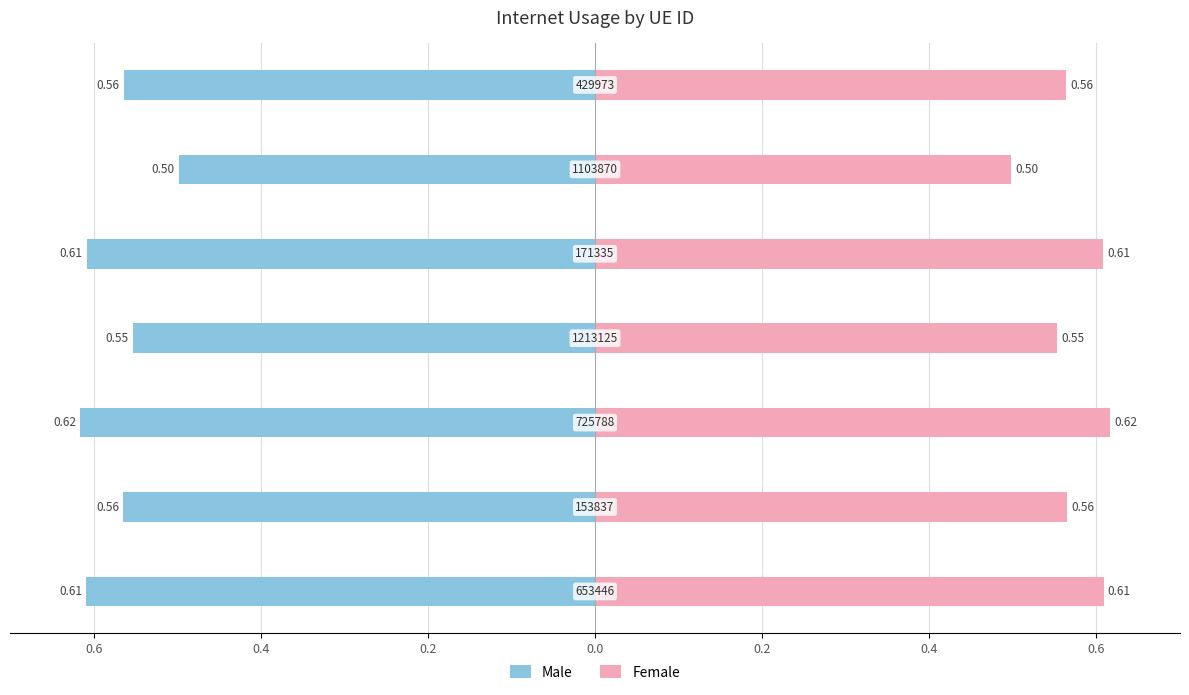

Between 0.2 and 0.0, which series saw the biggest shift?

Male